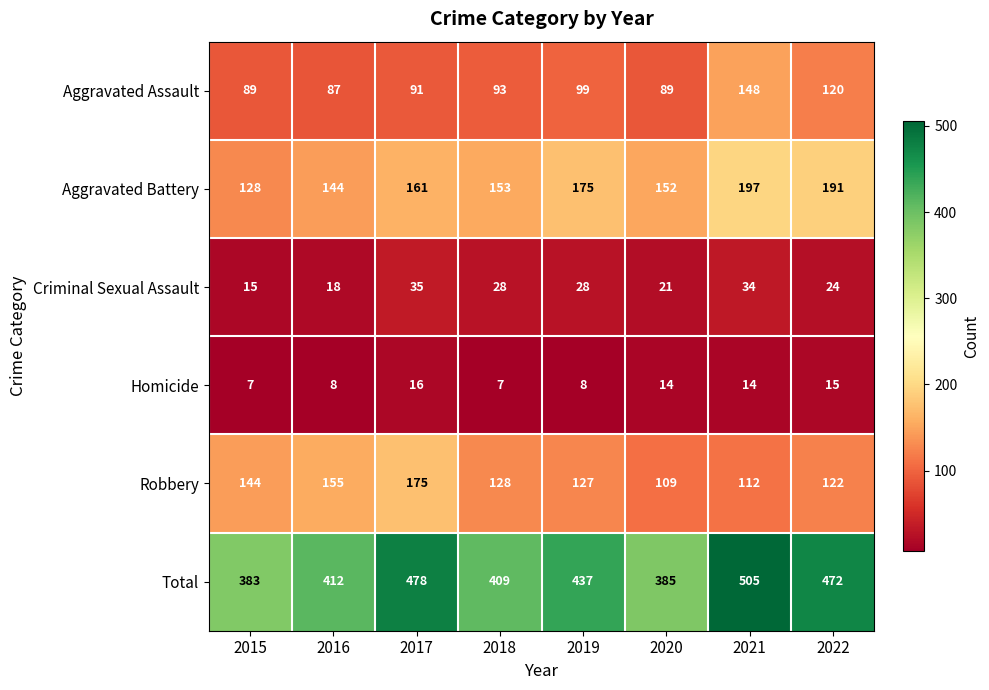

Which series has the largest total across all categories?

Total